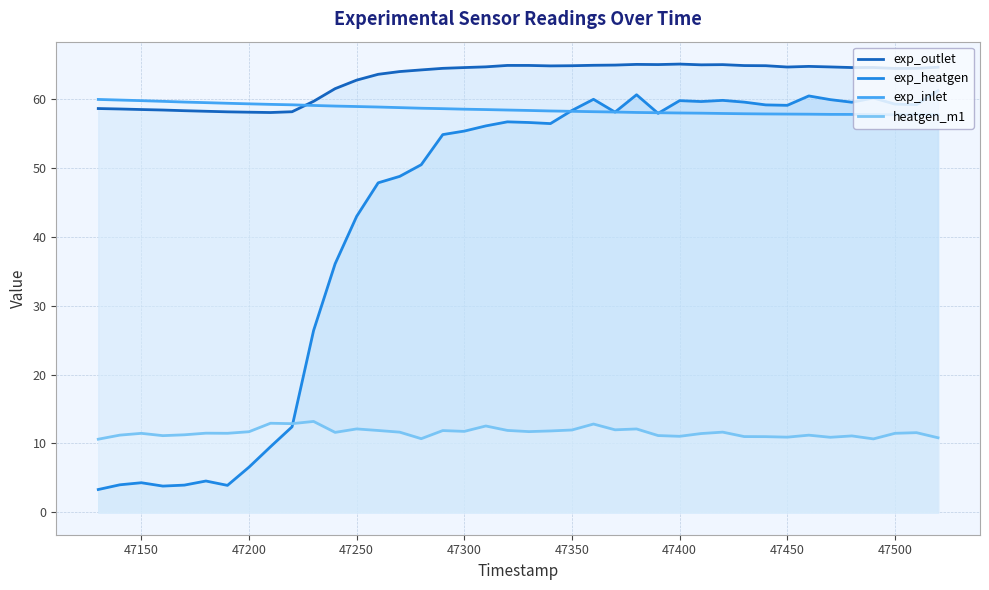

Which series has the largest range (max minus min)?

exp_heatgen